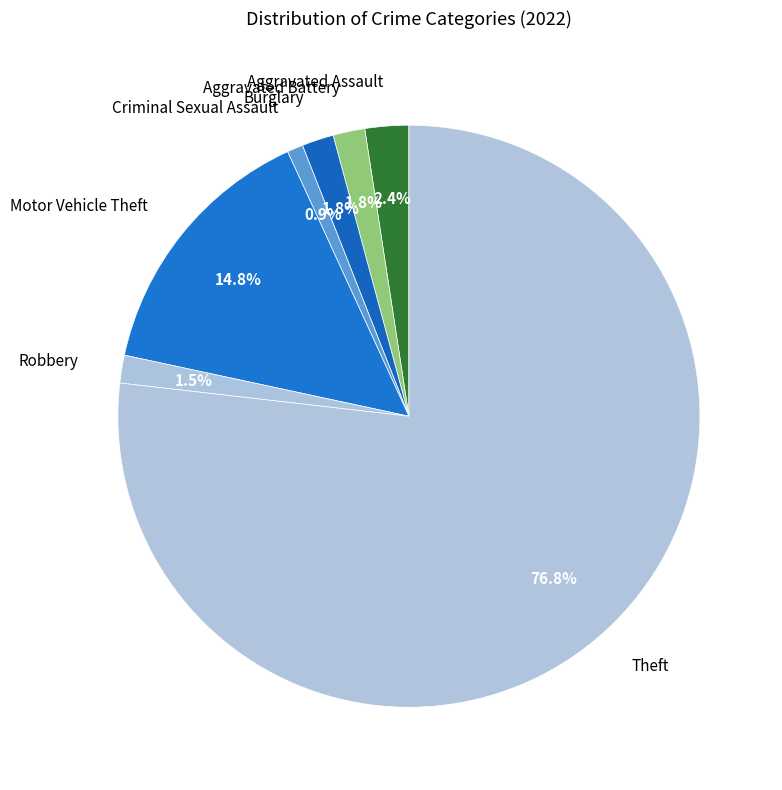

How many slices are in this pie chart?

7